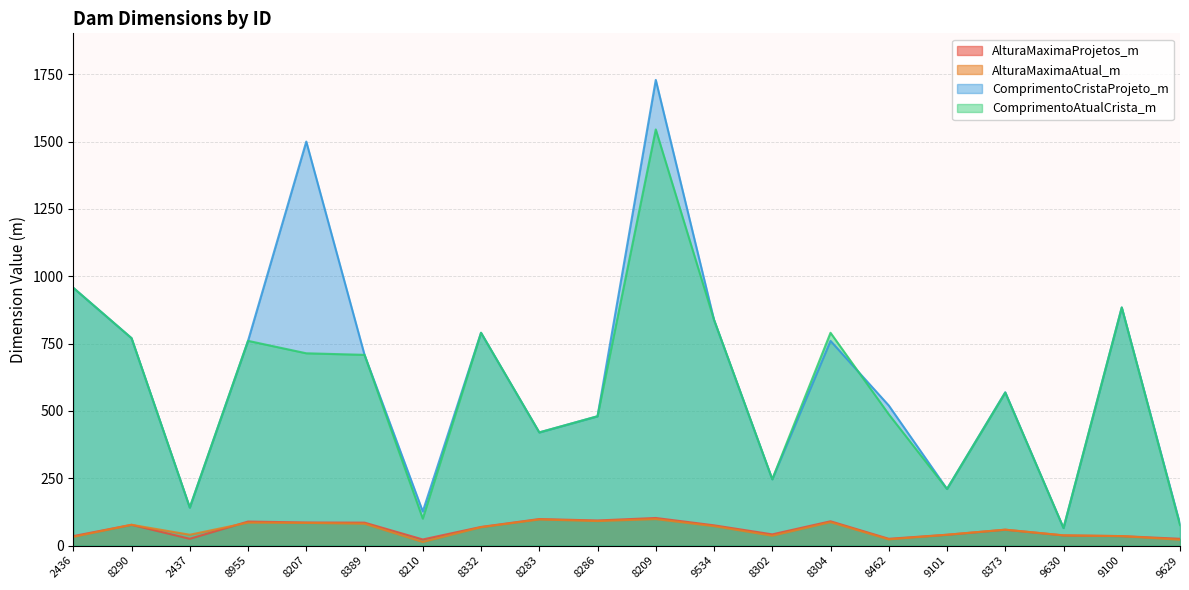

Which category has the highest value in the AlturaMaximaAtual_m series?

8209